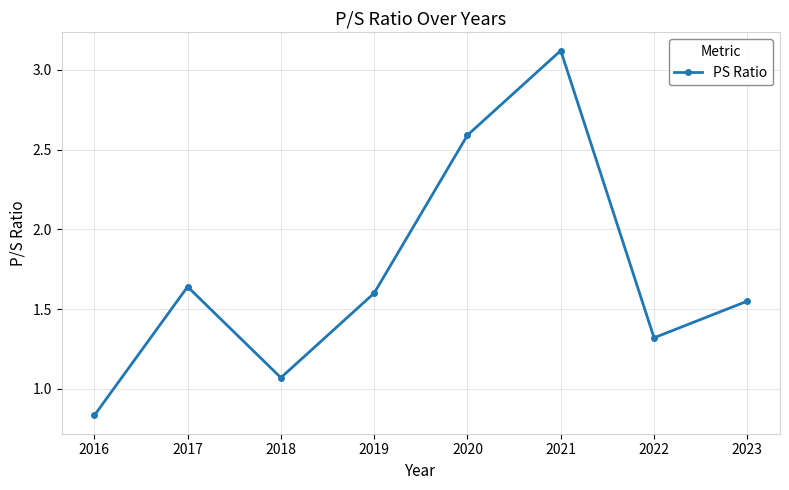

Which has a higher value, 2017 or 2023?

2017